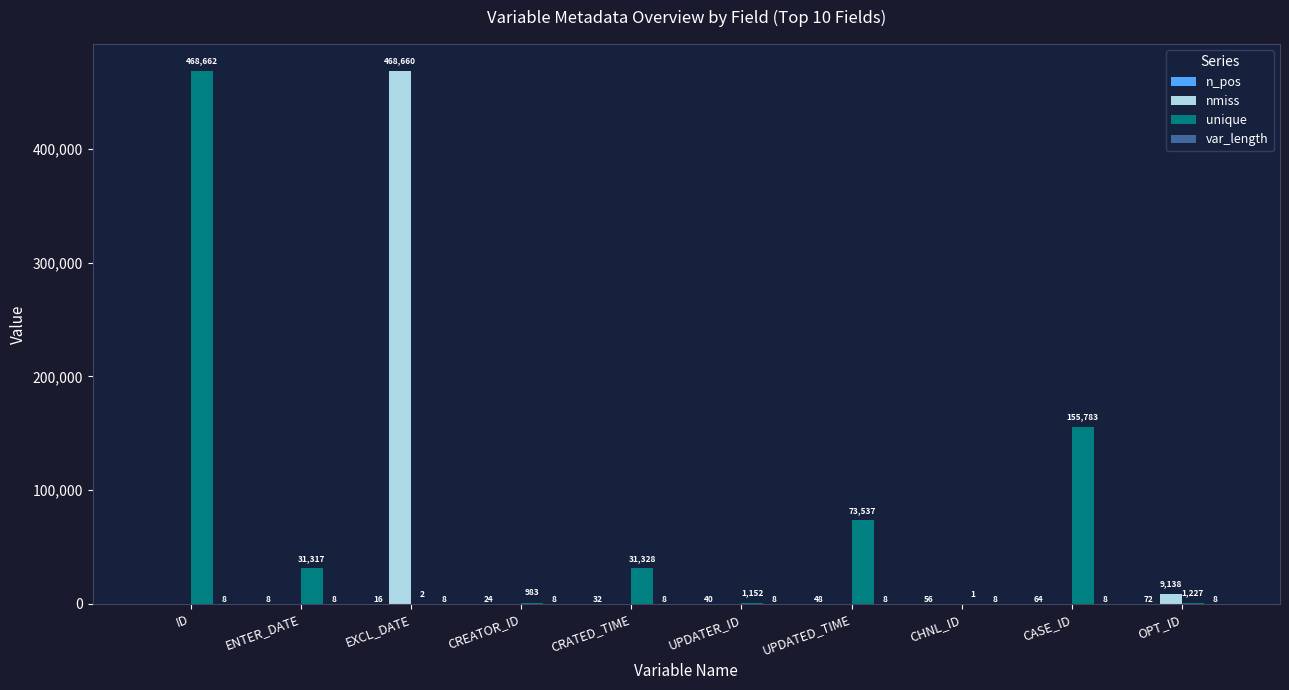

What is the average value of the nmiss series?

47780